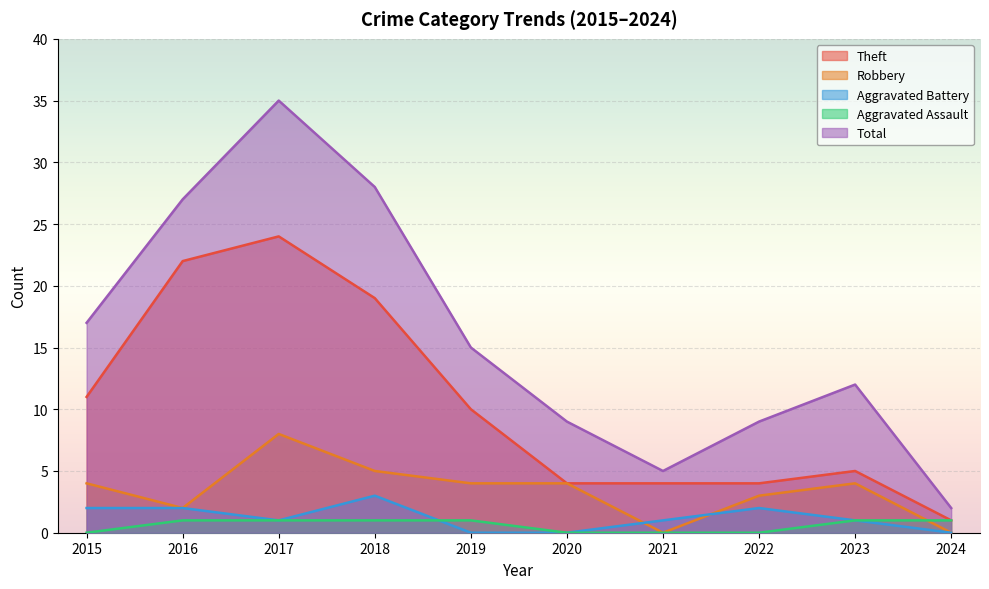

Reading right to left, list all the values displayed in this chart.

Theft: 2024=1	2023=5	2022=4	2021=4	2020=4	2019=10	2018=19	2017=24	2016=22	2015=11
Robbery: 2024=0	2023=4	2022=3	2021=0	2020=4	2019=4	2018=5	2017=8	2016=2	2015=4
Aggravated Battery: 2024=0	2023=1	2022=2	2021=1	2020=0	2019=0	2018=3	2017=1	2016=2	2015=2
Aggravated Assault: 2024=1	2023=1	2022=0	2021=0	2020=0	2019=1	2018=1	2017=1	2016=1	2015=0
Total: 2024=2	2023=12	2022=9	2021=5	2020=9	2019=15	2018=28	2017=35	2016=27	2015=17